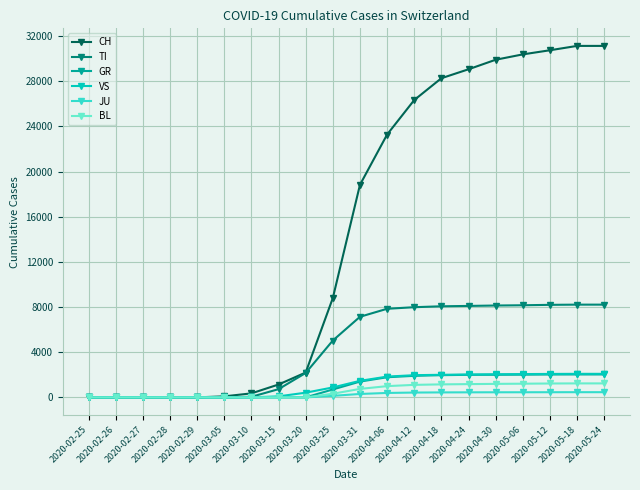

What is the greatest value displayed?

31131